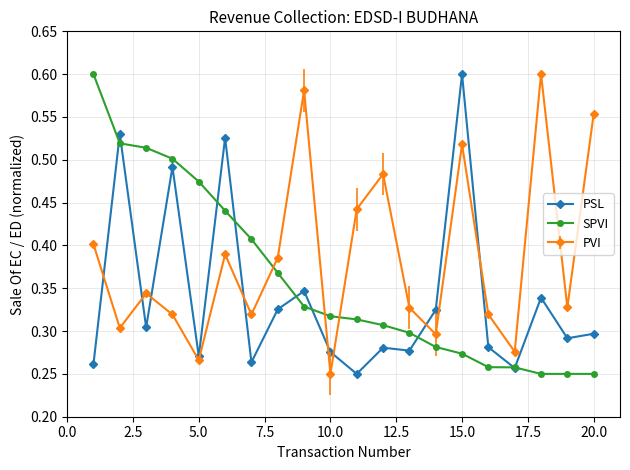

Which series ends up on top after the final intersection of SPVI and PSL?

PSL